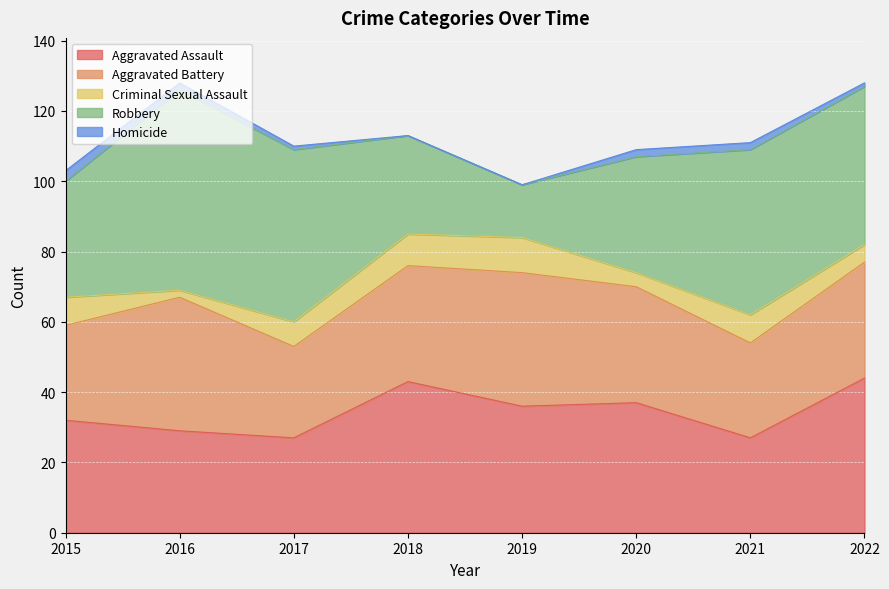

The value of Criminal Sexual Assault at 2019 is 4. True or false?

False